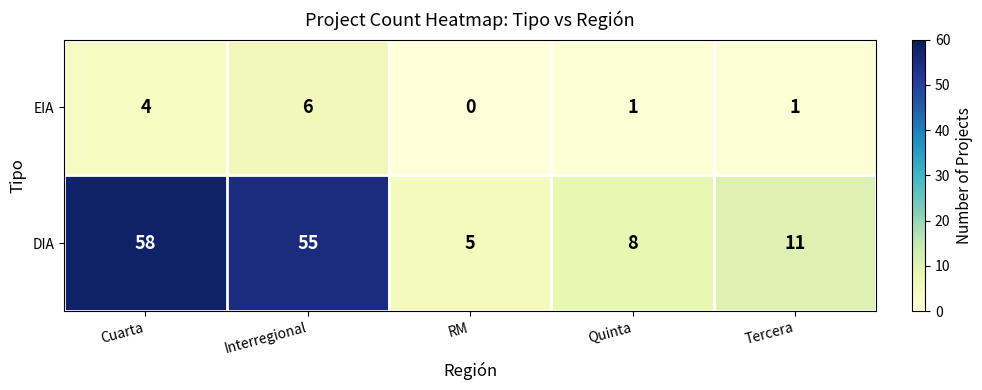

Reading right to left, list all the values displayed in this chart.

EIA: 1	1	0	6	4
DIA: 11	8	5	55	58